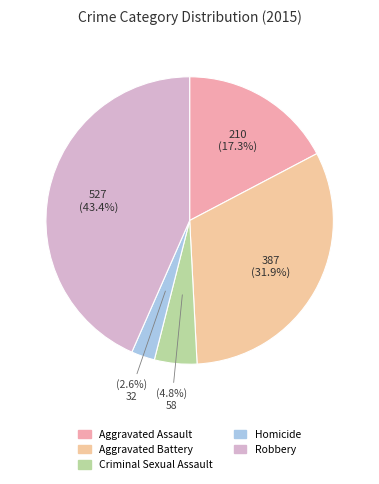

Which category has the smallest portion of the pie?

Homicide